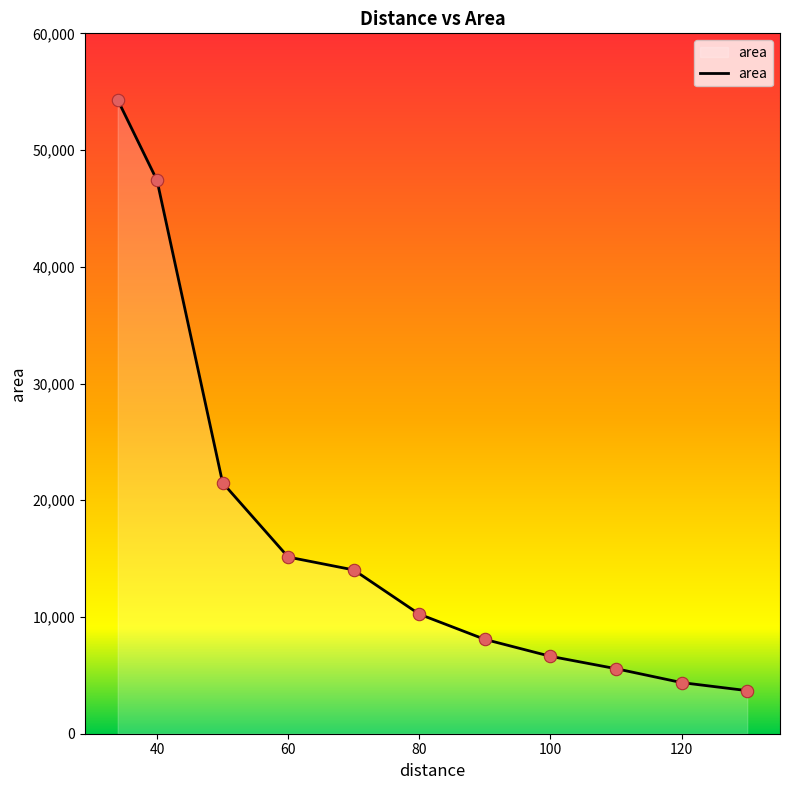

What is the difference between the maximum and minimum values?

50610